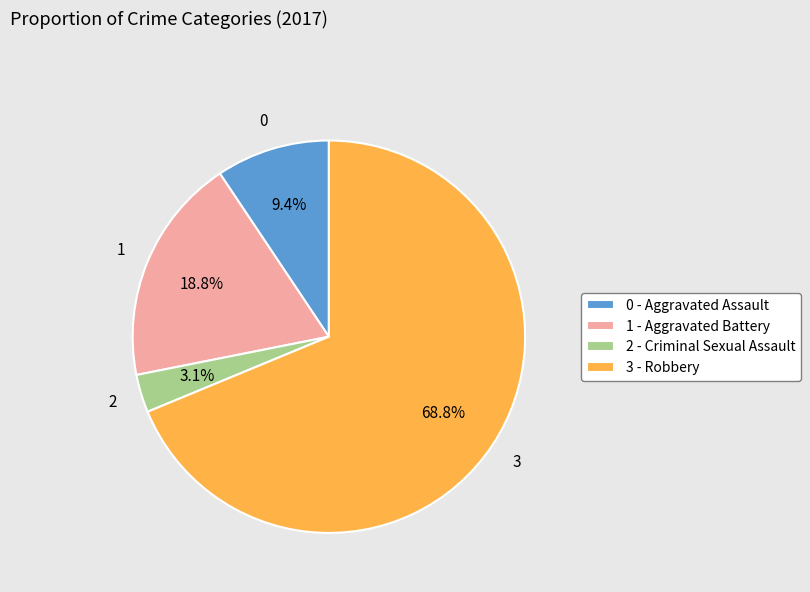

Between 0 - Aggravated Assault and 3 - Robbery, which is larger?

3 - Robbery